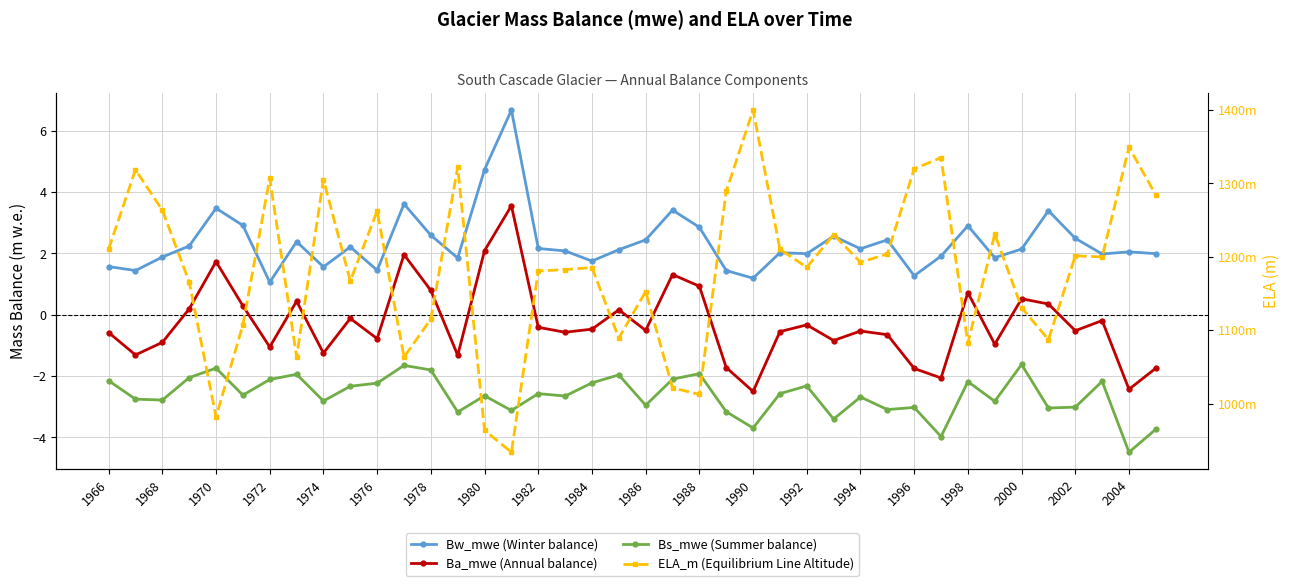

Does the chart display data point markers on the line(s)?

Yes